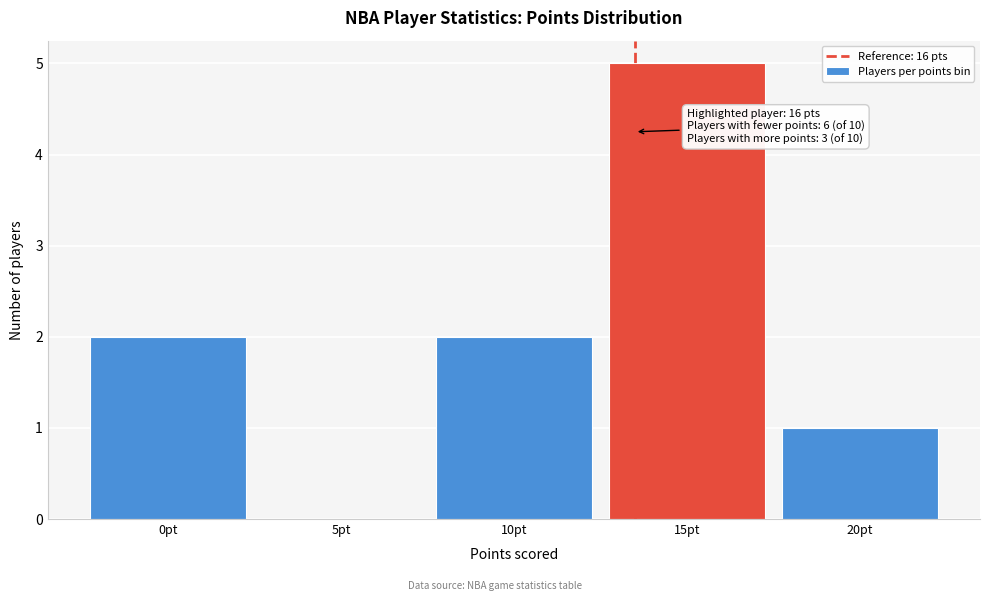

Reading right to left, extract all data points from this chart.

20pt=1	15pt=5	10pt=2	5pt=0	0pt=2